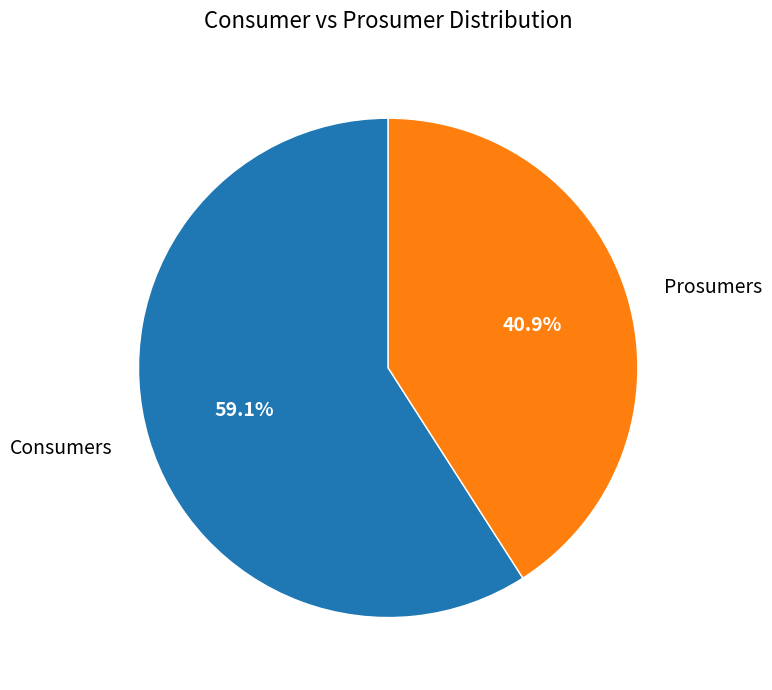

Is there any slice that represents more than half of the pie?

Yes